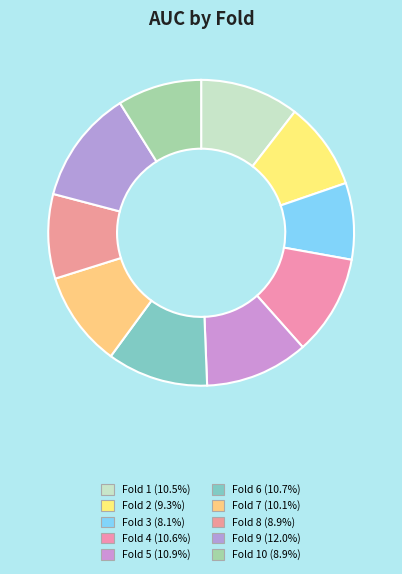

How many segments does this pie chart have?

10